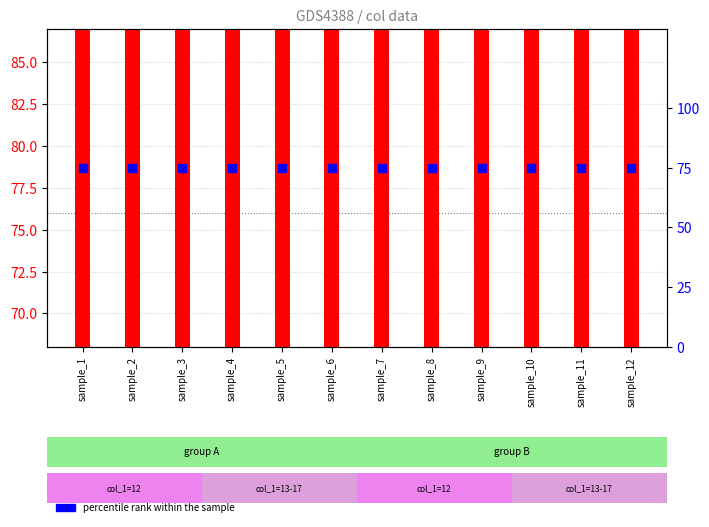

Which series has the largest total across all categories?

col_0 value